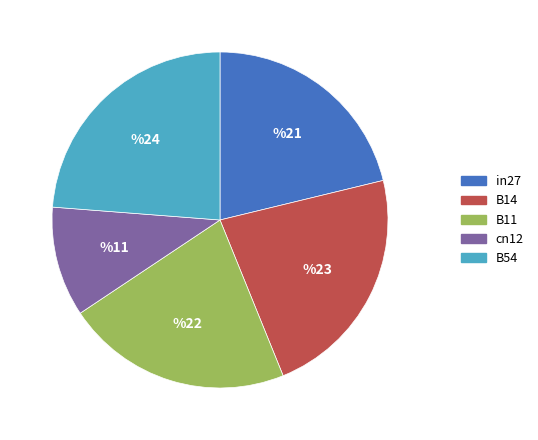

What is the largest slice in the pie chart?

B54